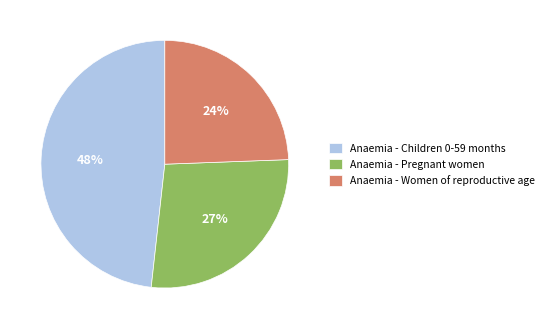

Combined, do Anaemia - Children 0-59 months and Anaemia - Women of reproductive age account for over 50%?

Yes